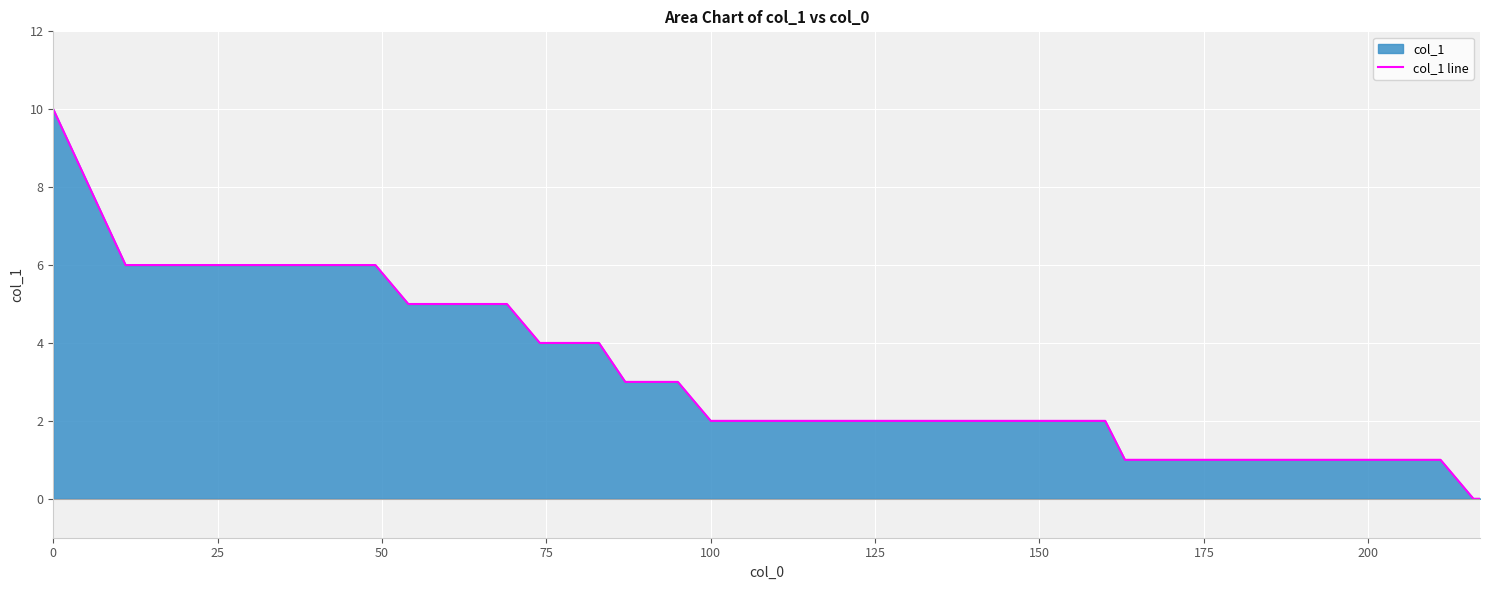

Is it true that the value at 100 is 2?

True